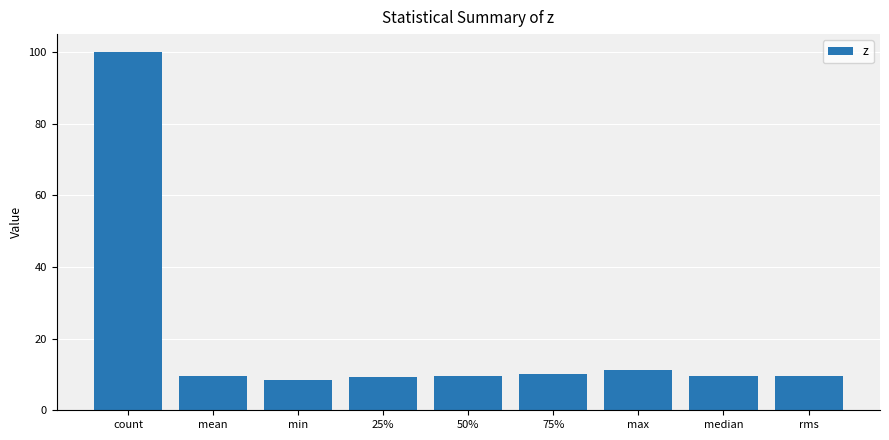

How many distinct data groups are displayed?

1